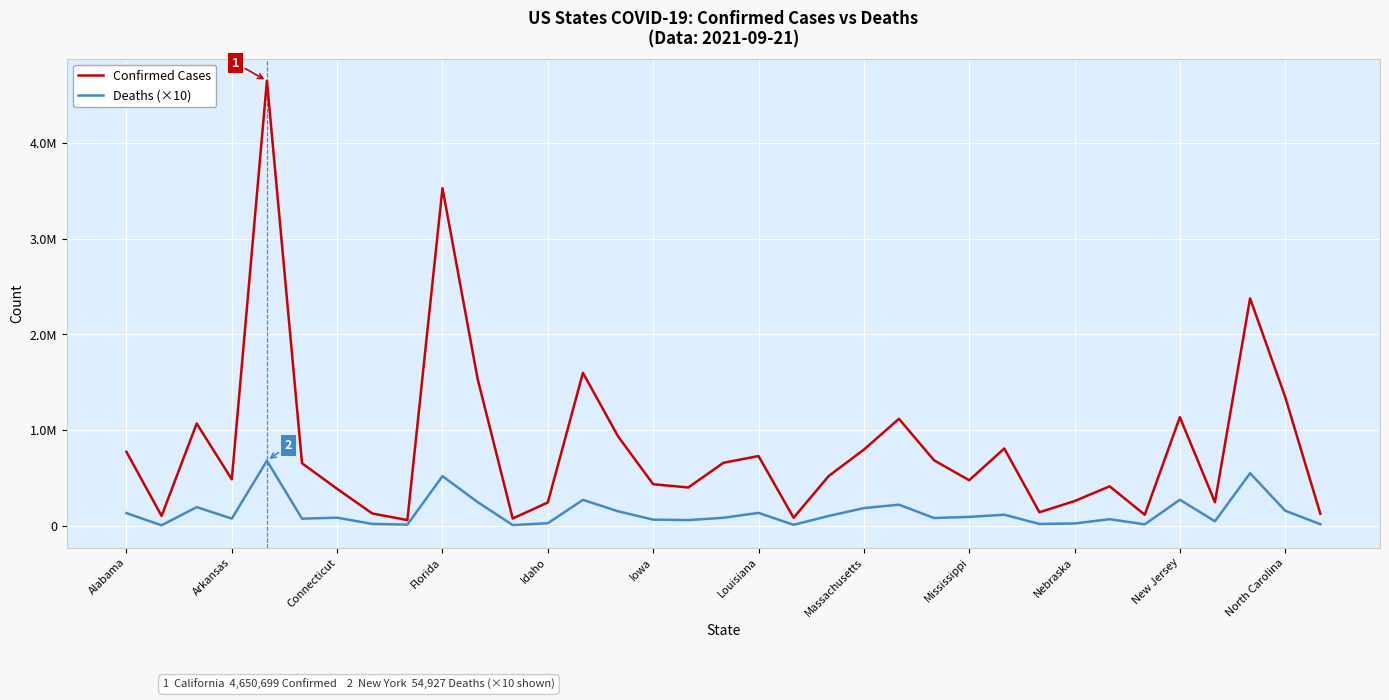

At which label does Deaths (×10) first exceed 83390?

Alabama